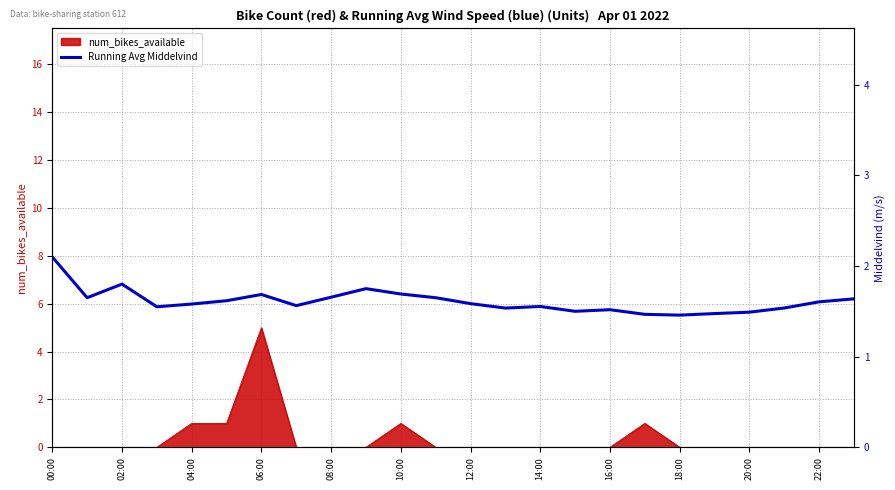

True or false: the data has more than 1 interior local peaks.

True